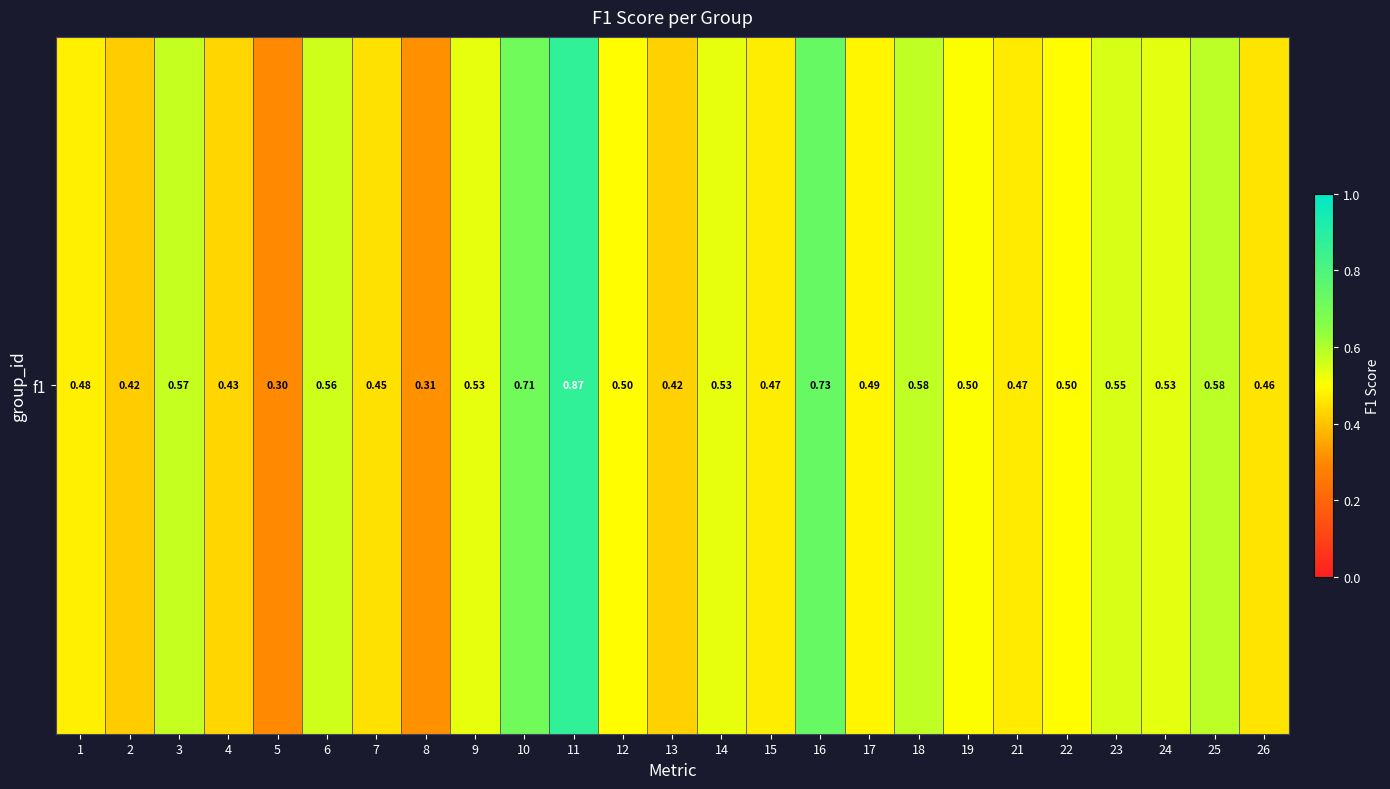

What is the smallest value displayed?

0.3